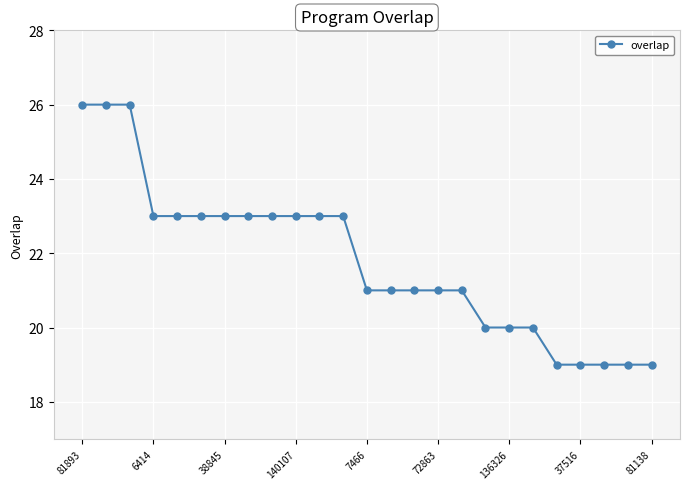

What is the difference between the maximum and second lowest values?

7